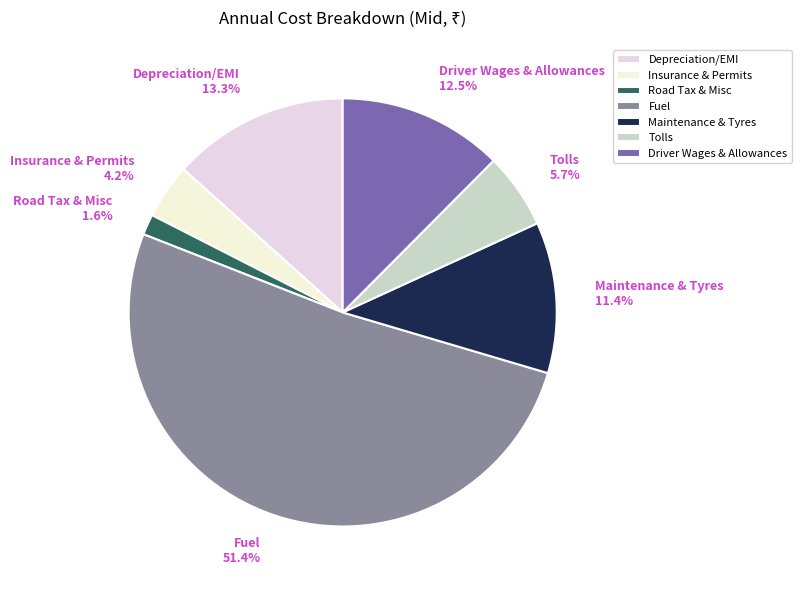

Combined, what portion of the pie is Tolls and Road Tax & Misc?

7.3%